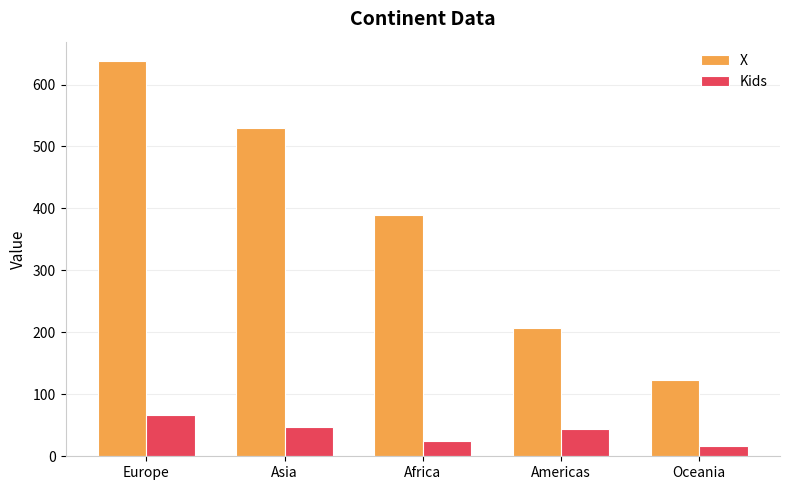

What are all the series names shown in the legend?

X, Kids